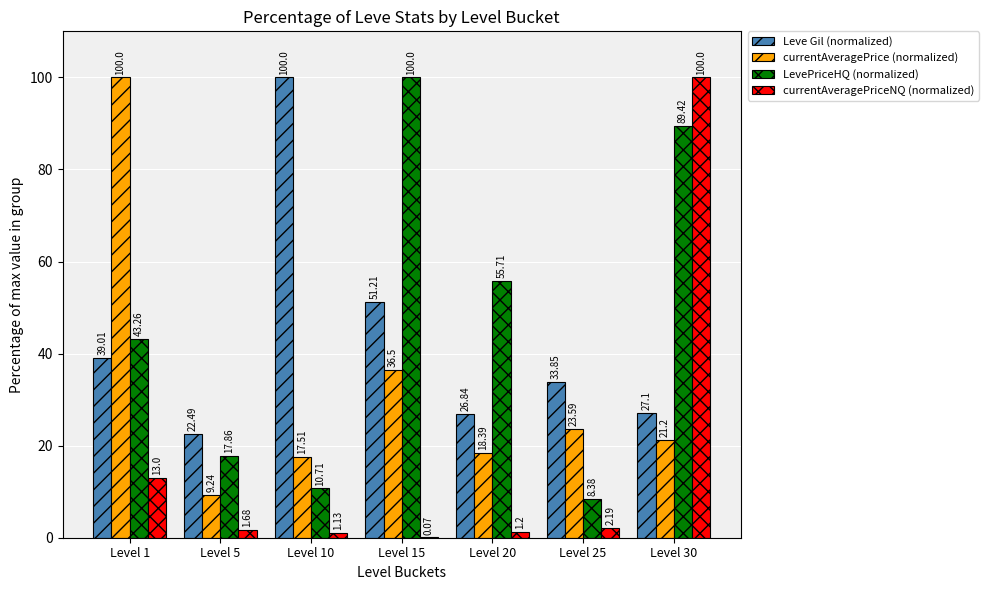

The value of LevePriceHQ (normalized) at Level 20 is 55.7. True or false?

True